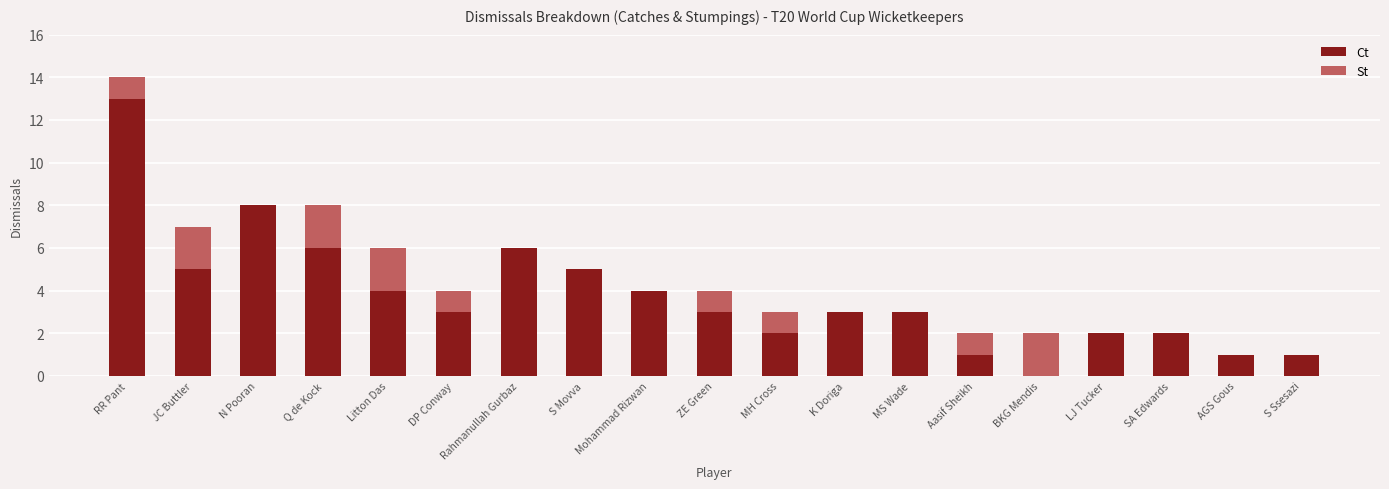

True or false: Ct has a value of 2 at SA Edwards.

True